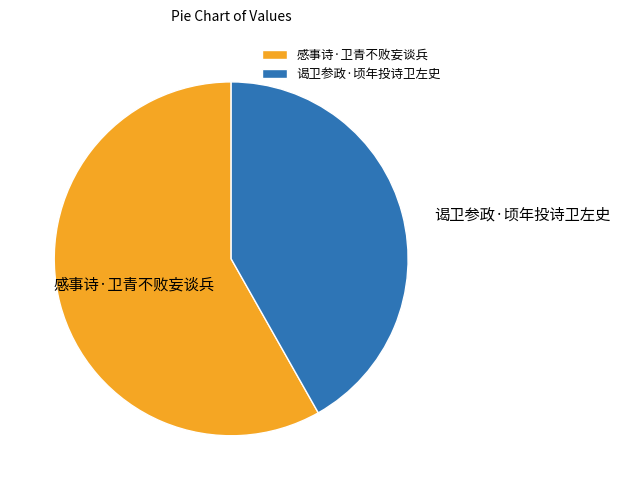

Rank the categories by value from highest to lowest.

感事诗·卫青不败妄谈兵, 谒卫参政·顷年投诗卫左史